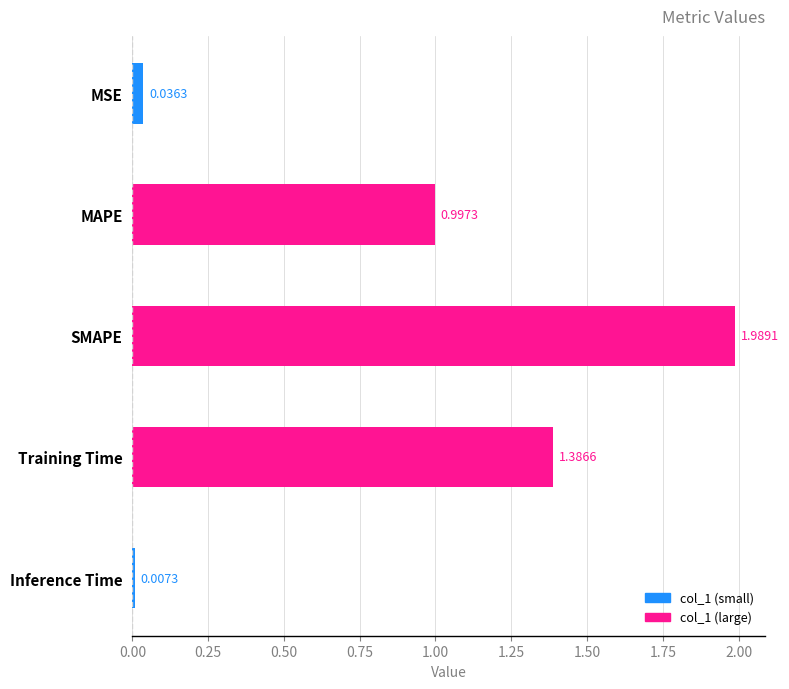

Rank the categories by value from lowest to highest.

Inference Time, MSE, MAPE, Training Time, SMAPE